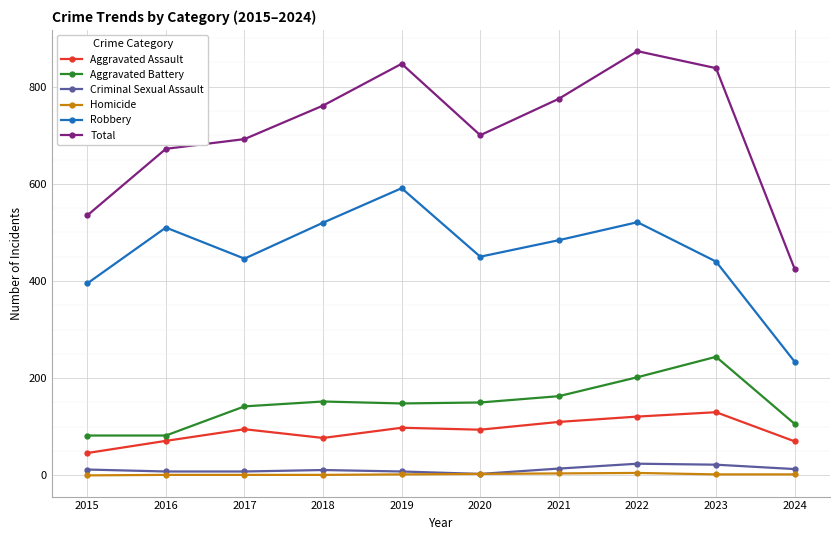

Does the chart display data point markers on the line(s)?

Yes